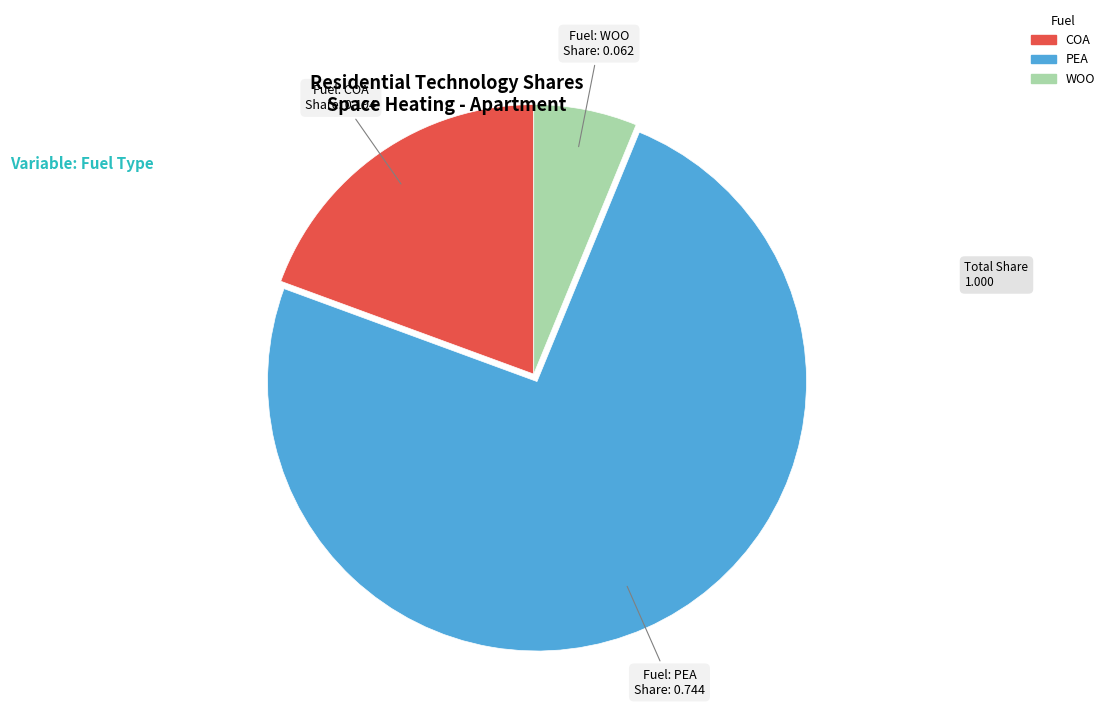

Rank the categories by value from lowest to highest.

WOO, COA, PEA